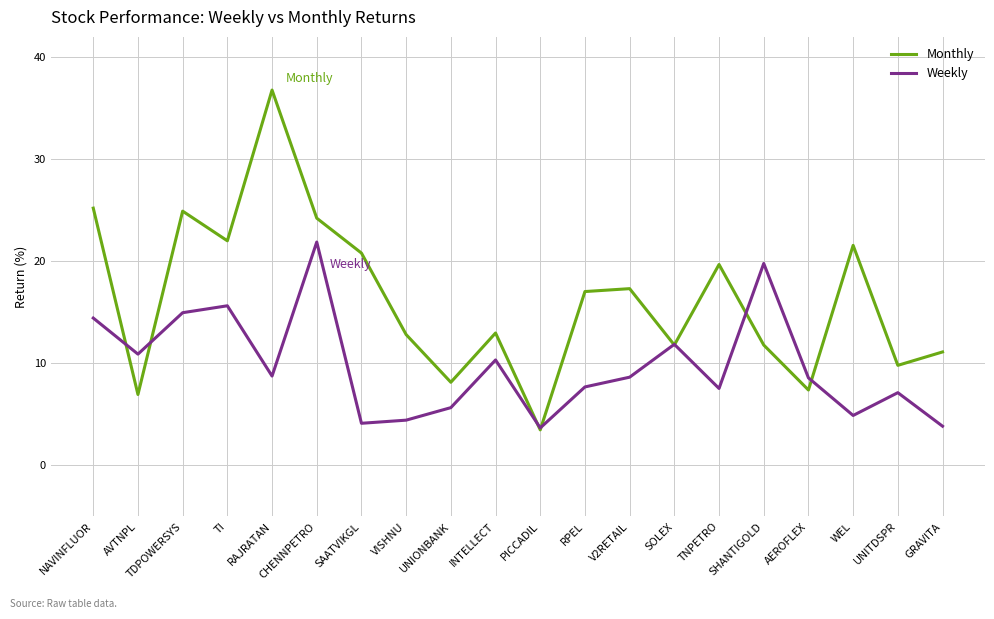

What position from the right is V2RETAIL?

8